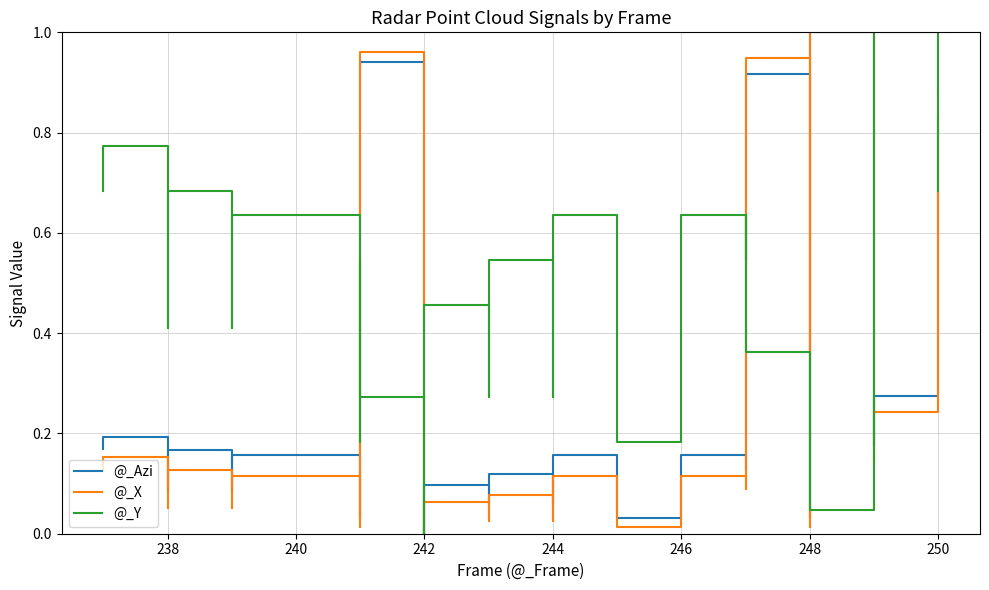

True or false: @_Azi and @_Y intersect in this chart.

True